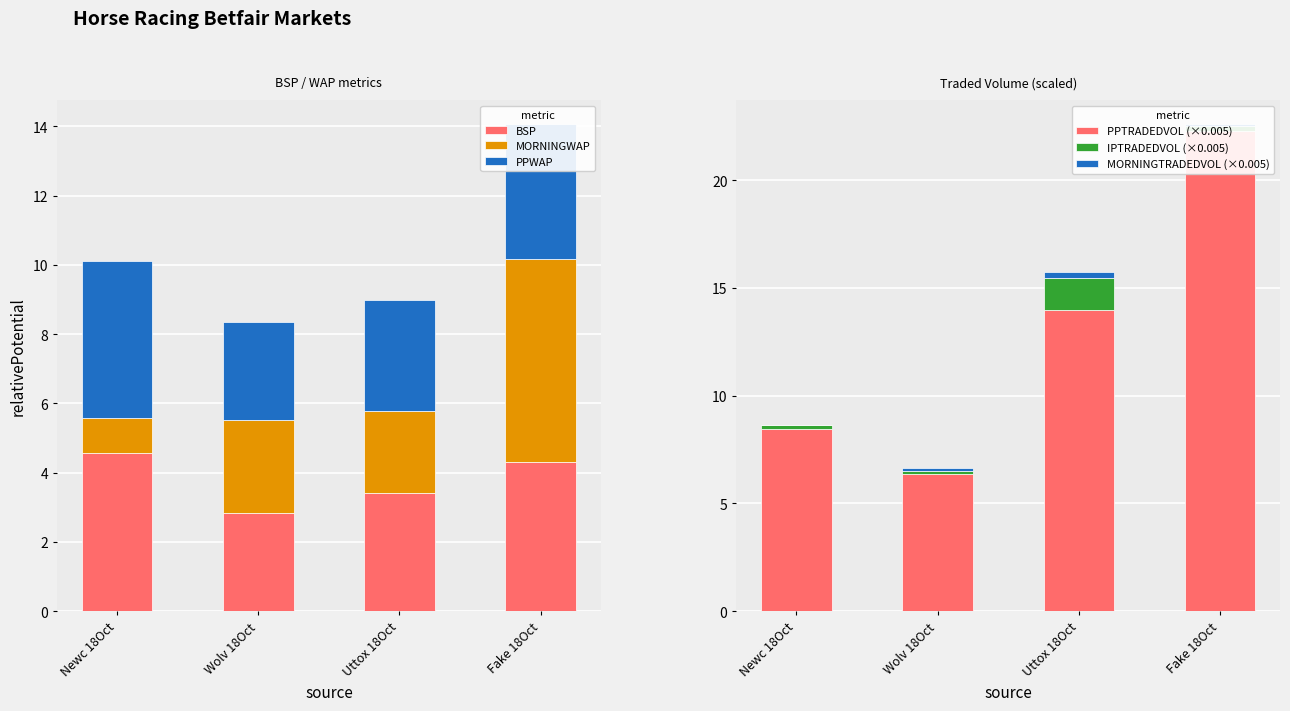

List the series in order of their peak value, lowest first.

MORNINGTRADEDVOL (×0.005), IPTRADEDVOL (×0.005), PPWAP, BSP, MORNINGWAP, PPTRADEDVOL (×0.005)